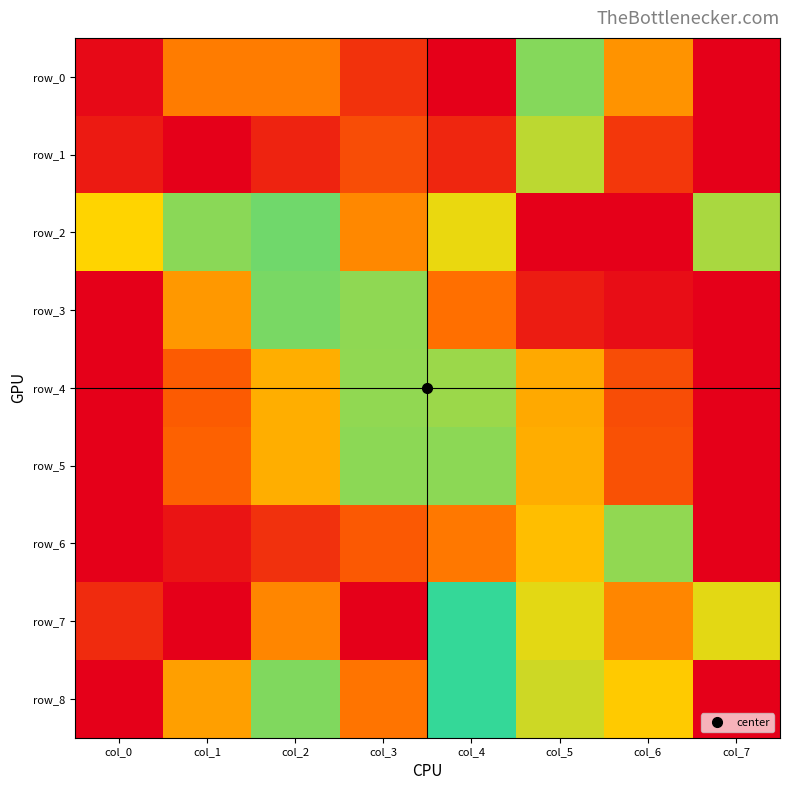

At which label does row_2 reach its peak?

col_5